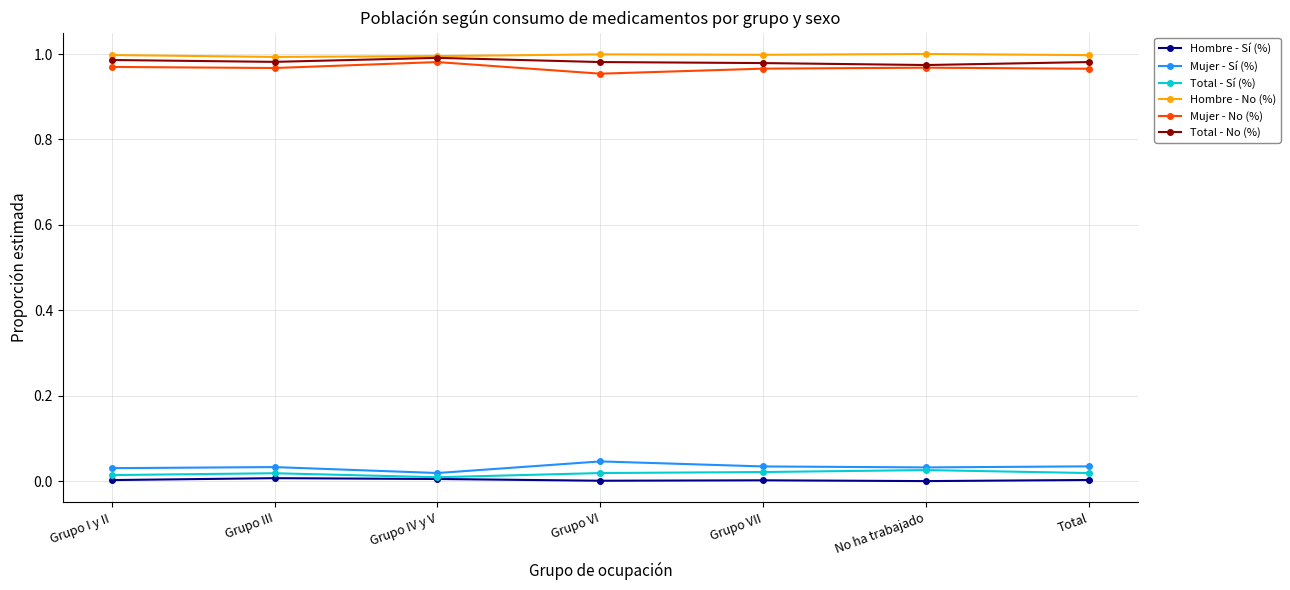

True or false: Total - No (%) and Mujer - Sí (%) cross at least once.

False